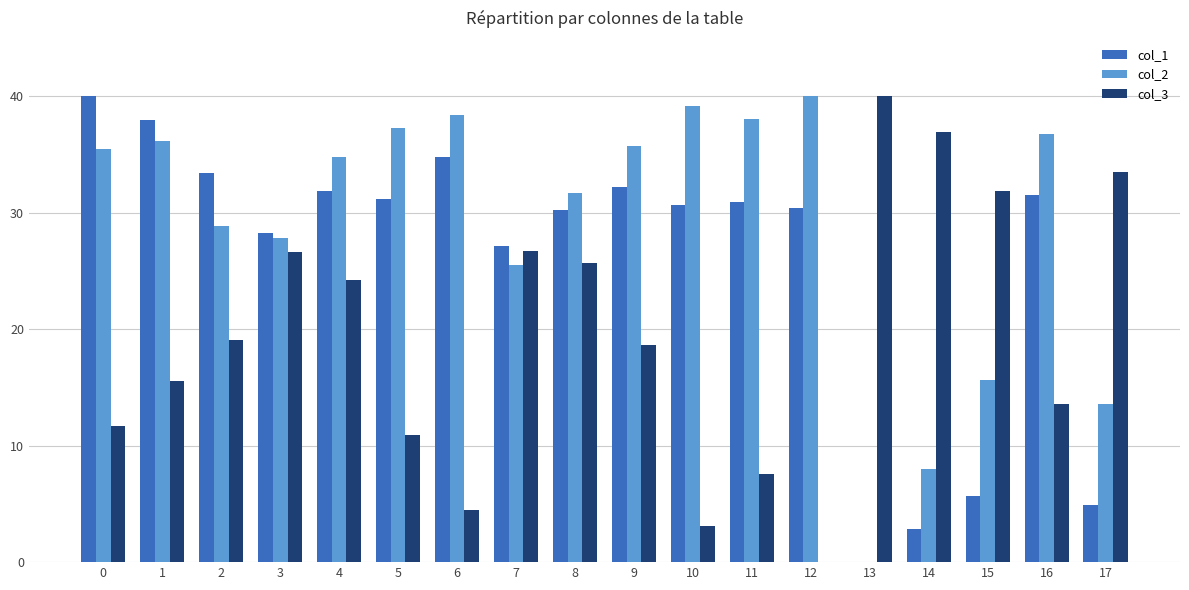

Where is col_1 nearest to the value 20?

7